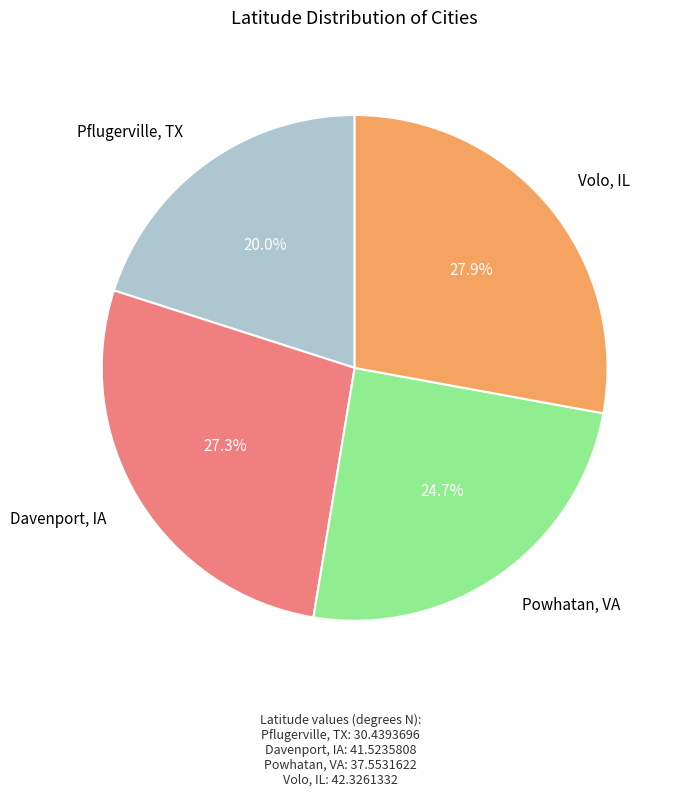

Is there any slice that represents more than half of the pie?

No